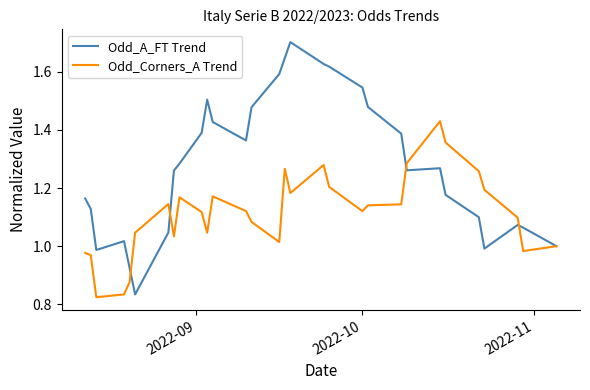

What is the maximum value for Odd_A_FT Trend?

1.7